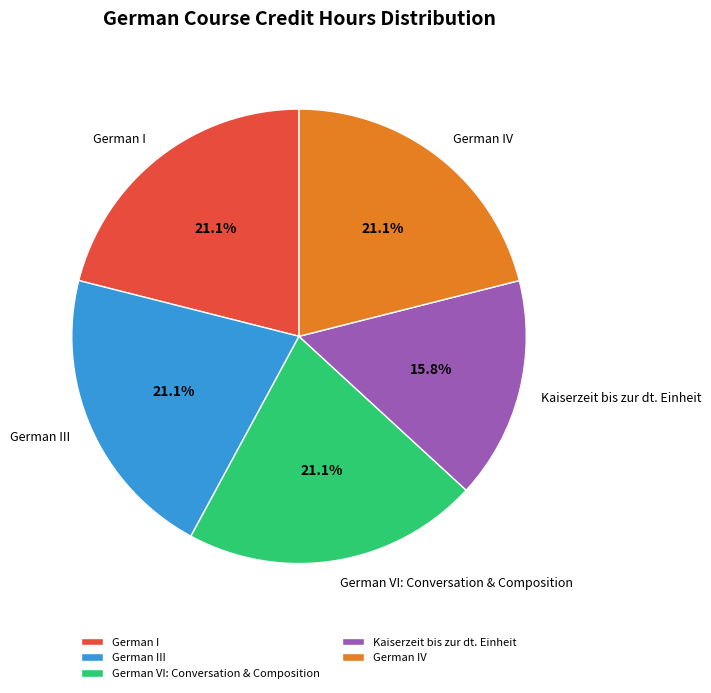

What is the ratio of the value at German I to the value at German III?

1.0